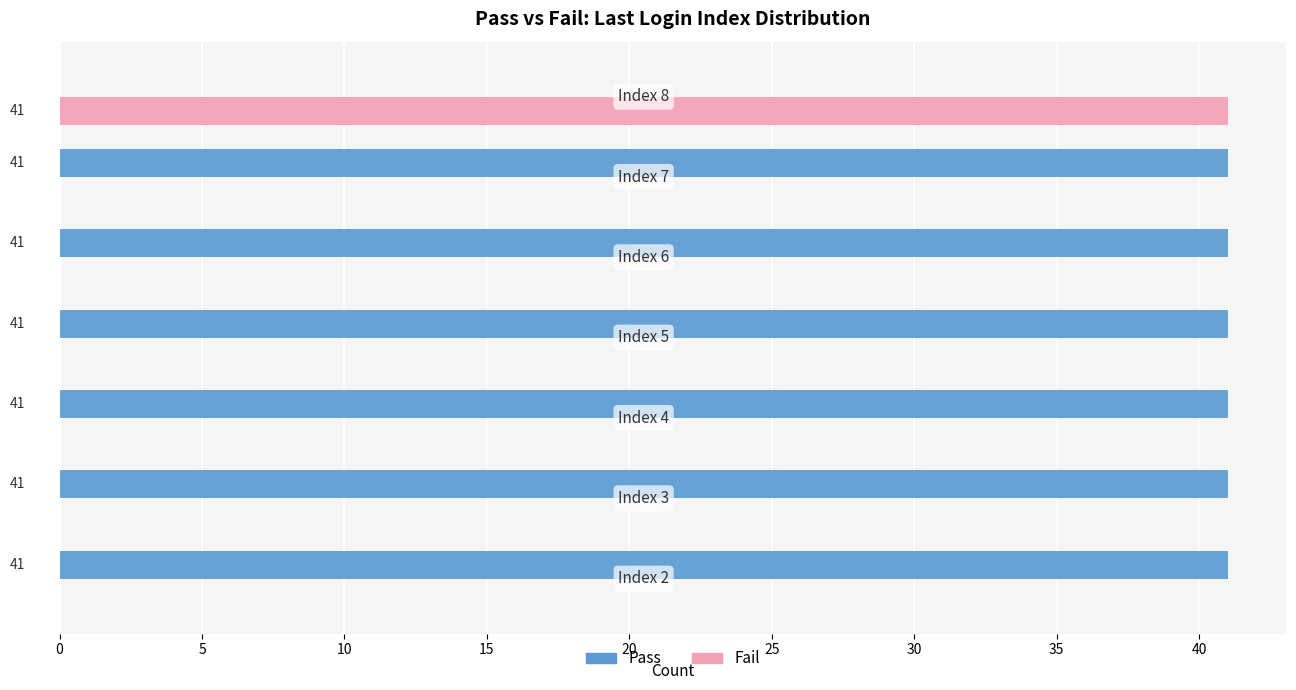

What is the sum of all Pass values?

246